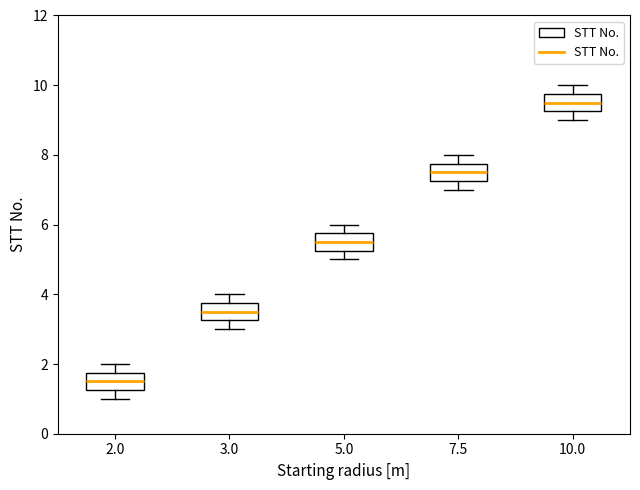

Reading left to right, transcribe this box plot: for each box, give where its median line is, the range the box spans, and where its two whiskers end, as read against the y-axis. The values are not printed on the chart, so give them approximately, as read against the axis.

2.0: median 1.6, box 1.2 to 1.8, whiskers 1.0 to 2.0
3.0: median 3.6, box 3.2 to 3.8, whiskers 3.0 to 4.0
5.0: median 5.6, box 5.2 to 5.8, whiskers 5.0 to 6.0
7.5: median 7.6, box 7.2 to 7.8, whiskers 7.0 to 8.0
10.0: median 9.6, box 9.2 to 9.8, whiskers 9.0 to 10.0